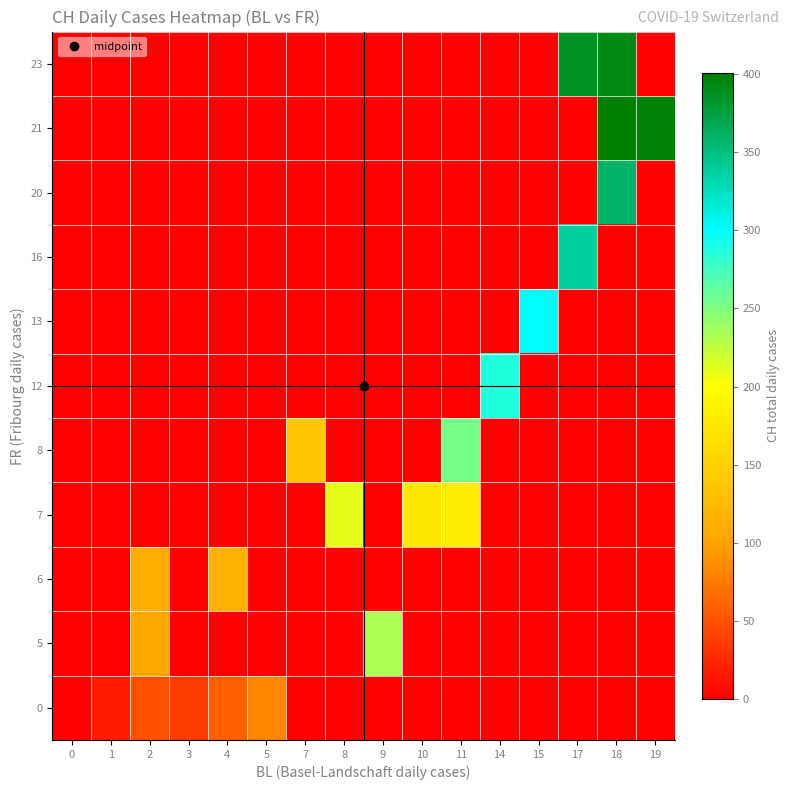

Which has a higher value, 7 or 4?

4